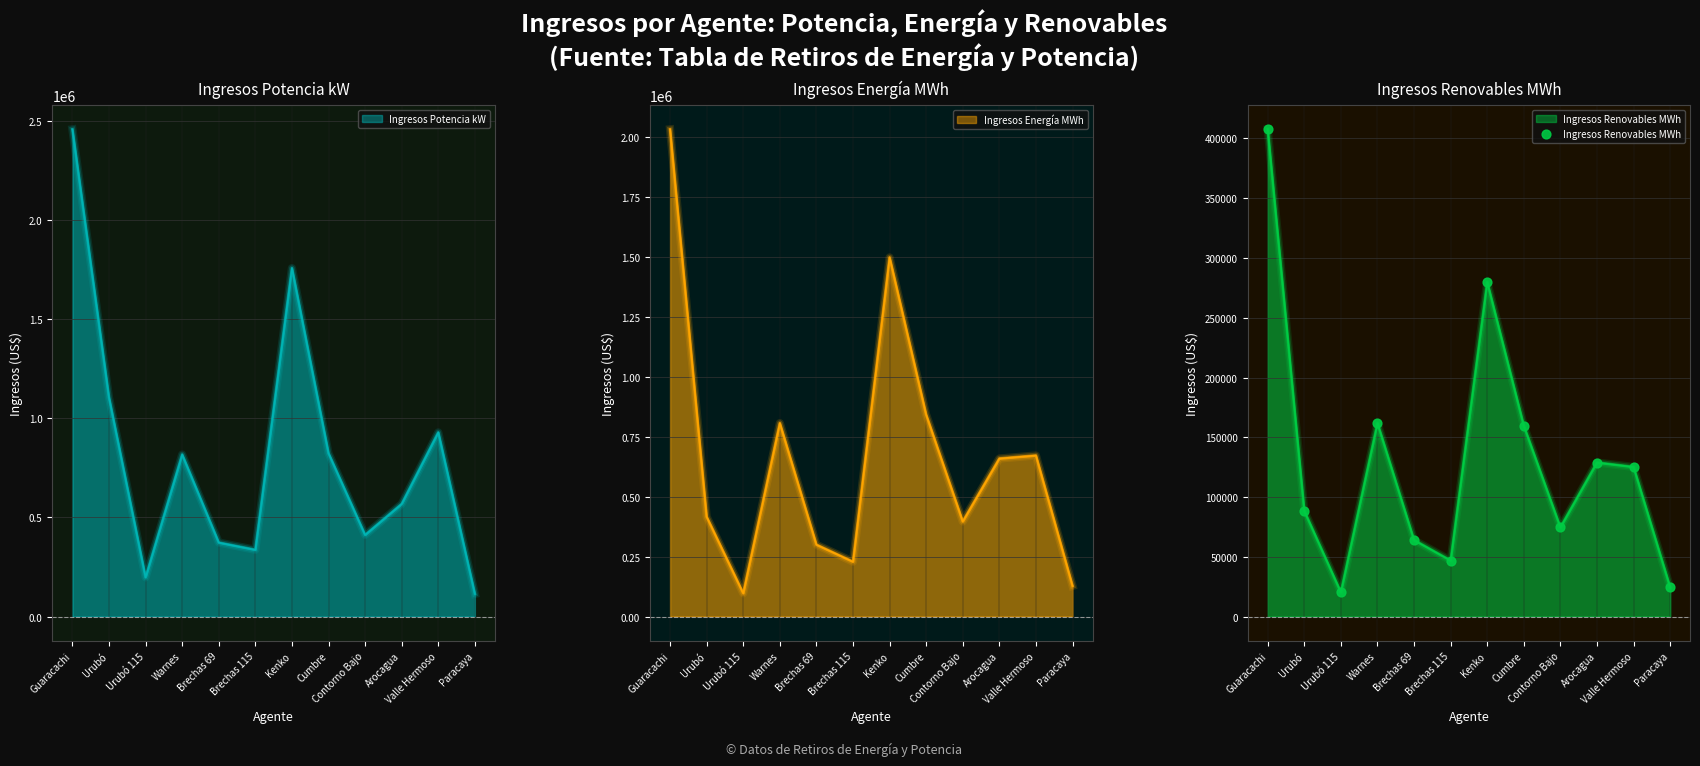

What is the change in value from Contorno Bajo to Arocagua?

+54257.3